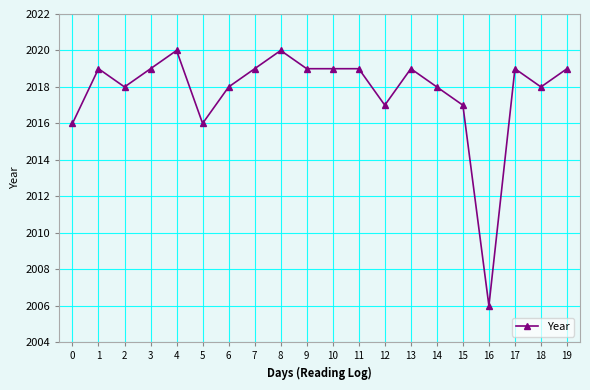

True or false: there are more than 1 points higher than both neighbors.

True